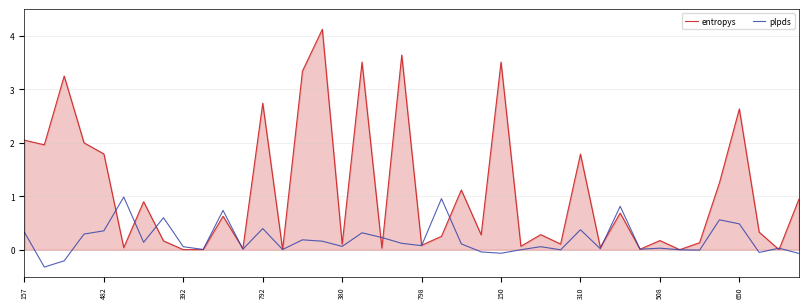

Does the chart display data point markers on the line(s)?

No